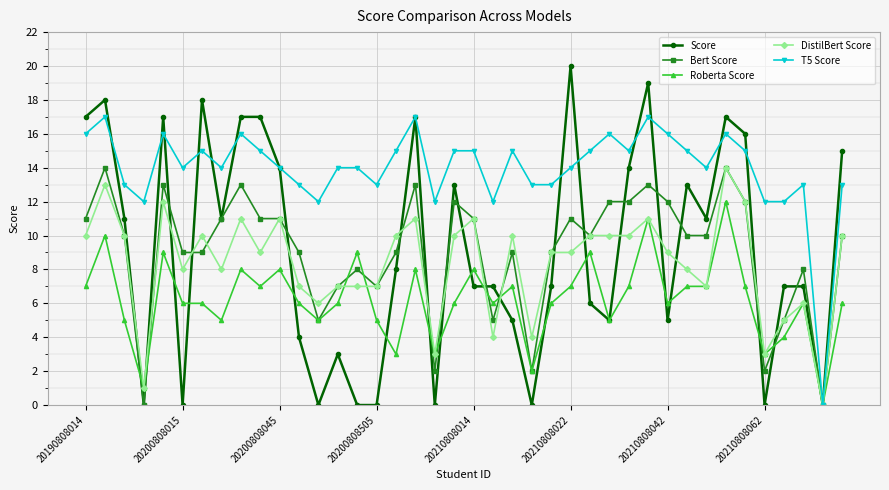

What is the maximum value shown in the chart?

20